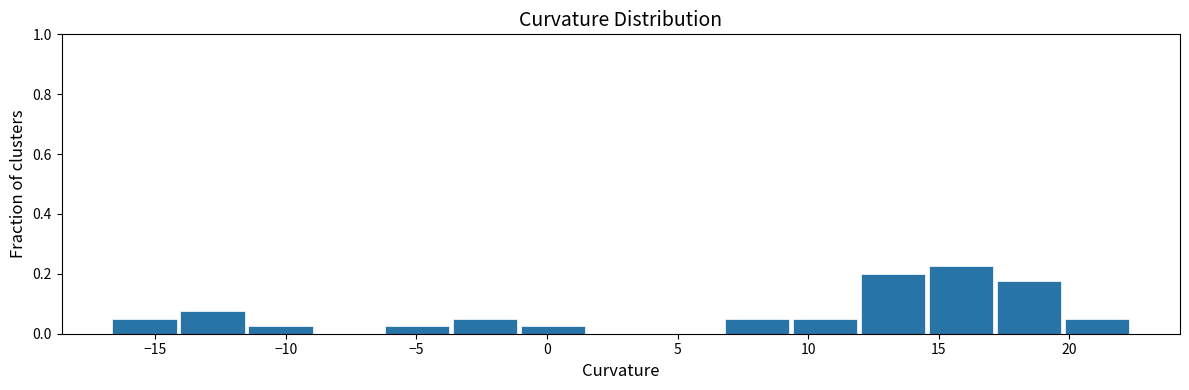

Over which range of the x-axis is the bar tallest?

14.5 to 17.0